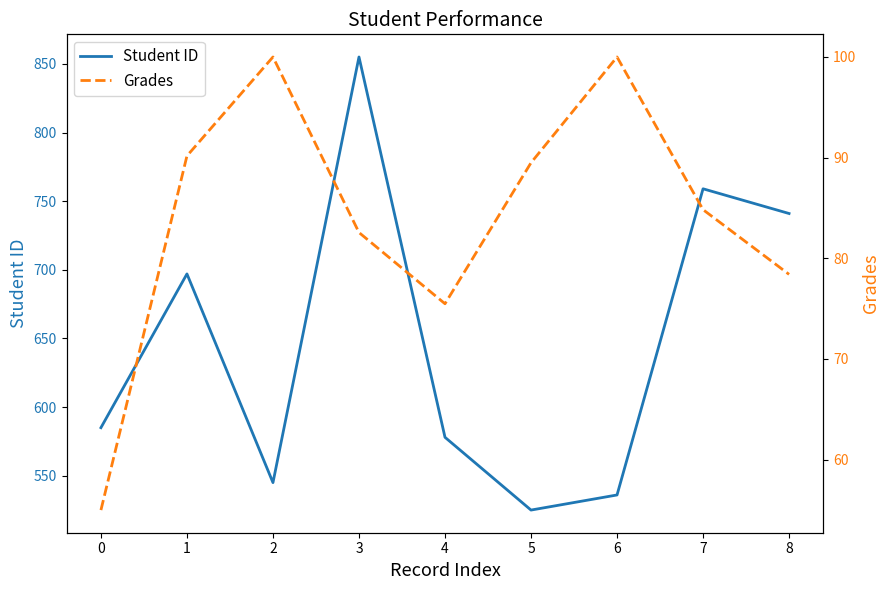

Which series has the largest total across all categories?

Student ID